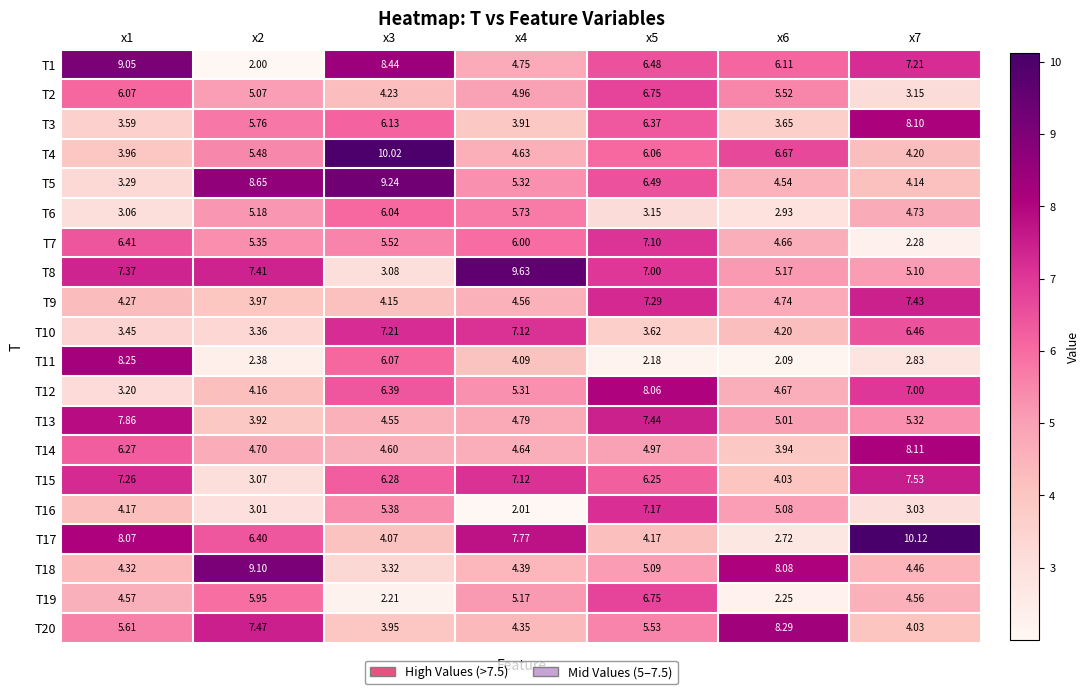

Is the value of T2 at x2 greater than the value of T13 at x2?

Yes